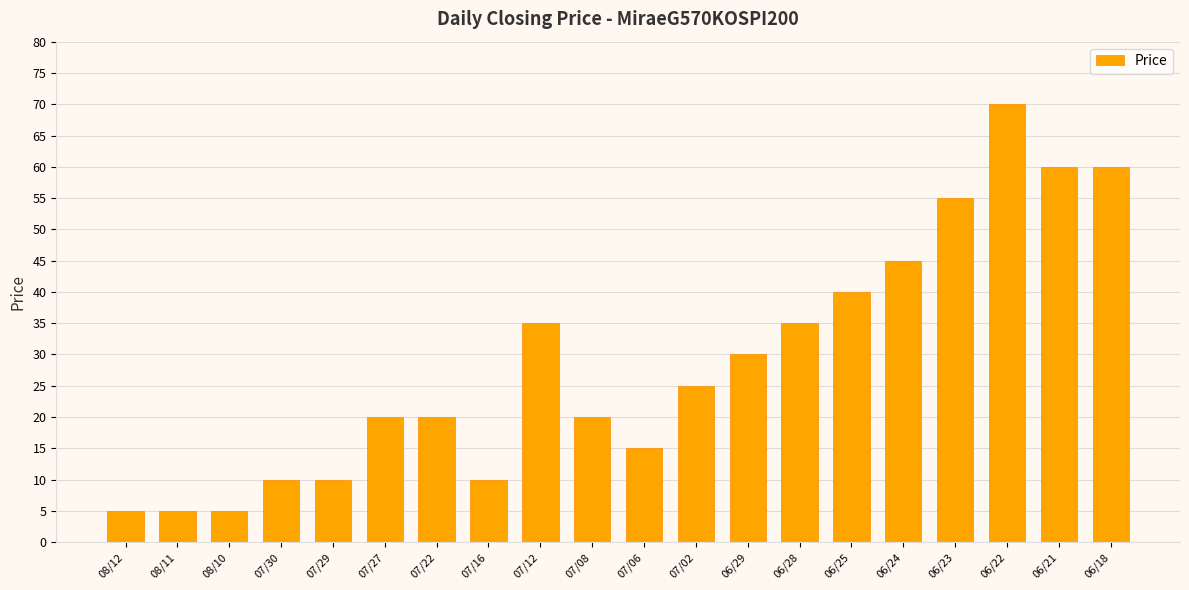

Count the number of data series in this chart.

1